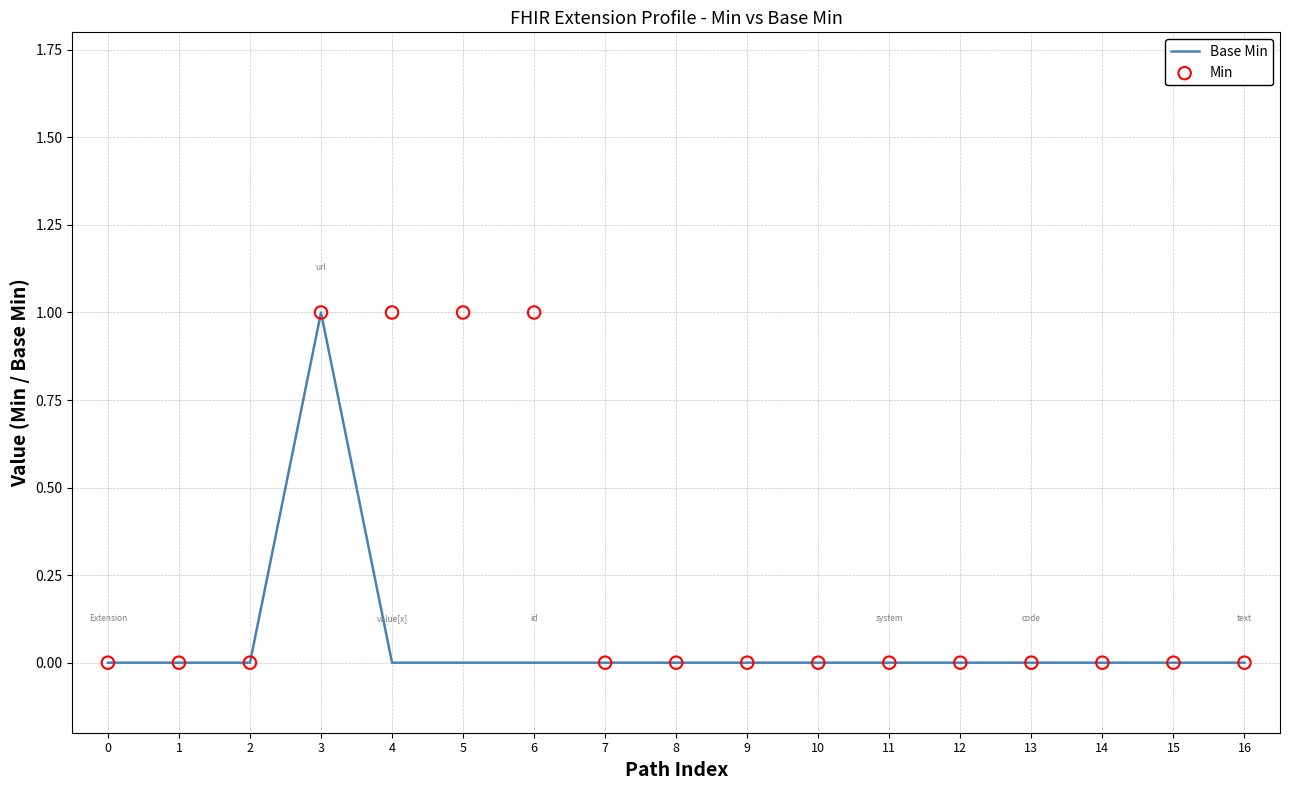

What are all the series names shown in the legend?

Base Min, Min